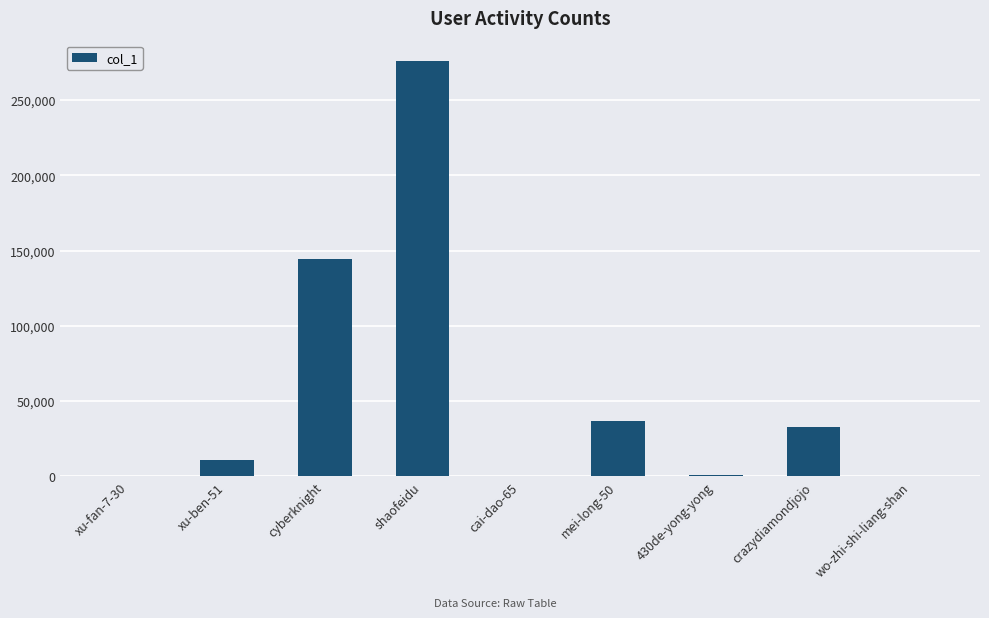

The value at crazydiamondjojo is 16722. True or false?

False